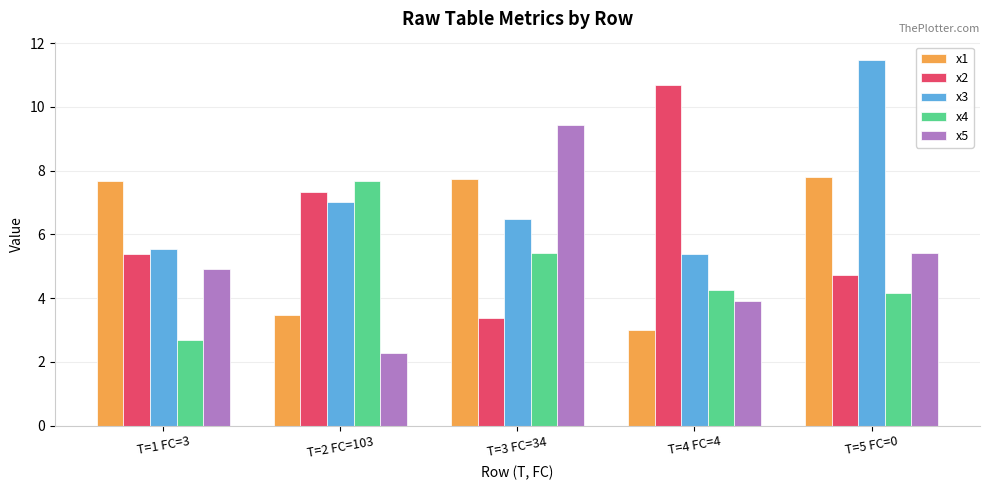

The value of x5 at T=3 FC=34 is 9.4. True or false?

True